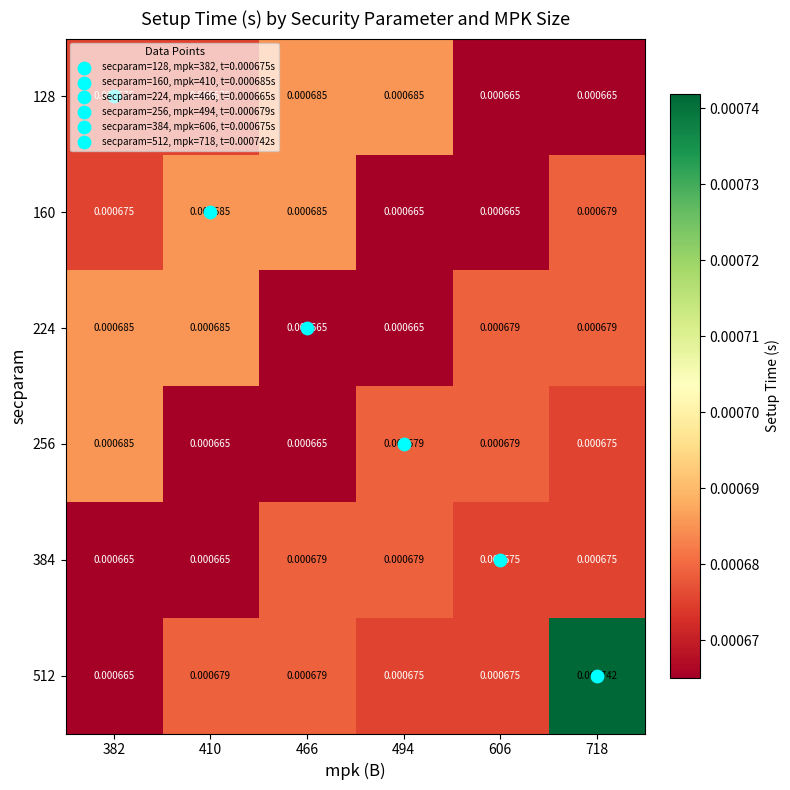

Is the value of 128 at 382 greater than the value of 512 at 718?

No